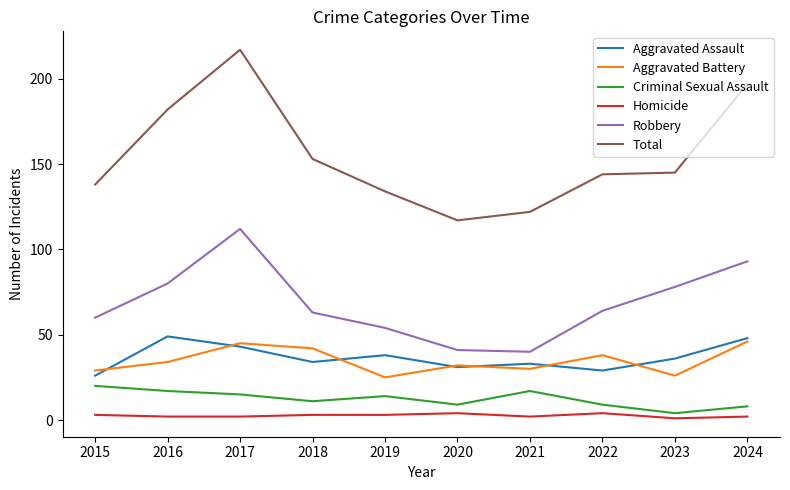

Which series has the largest total across all categories?

Total